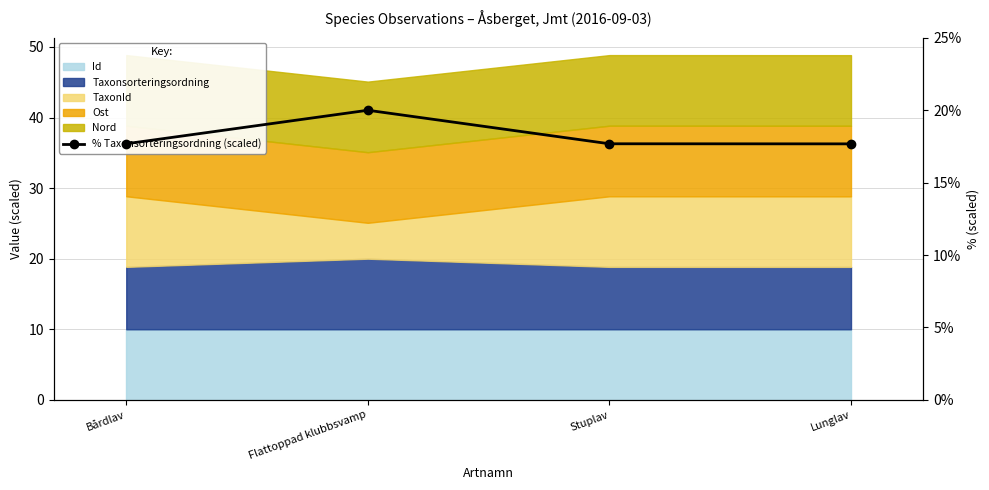

True or false: the data shows 17.7 at Lunglav.

True